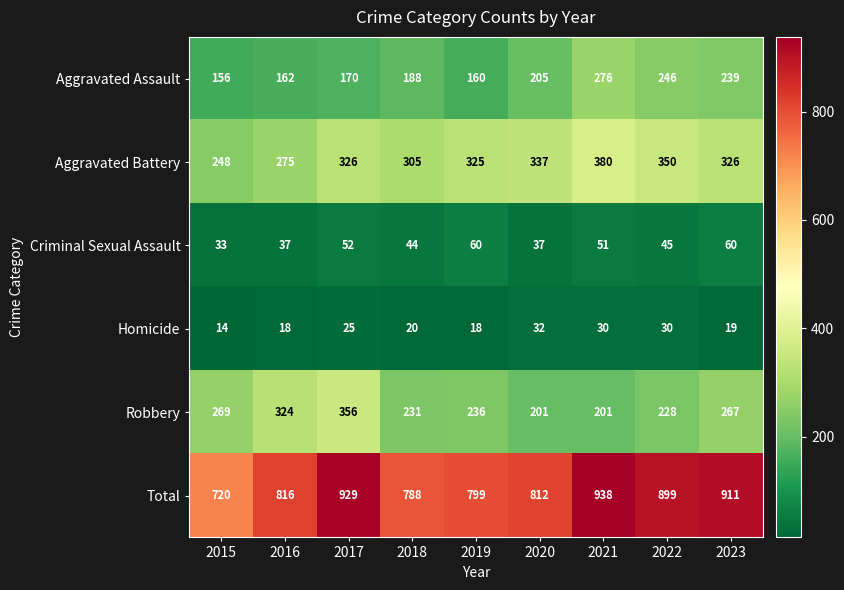

Is it true that Criminal Sexual Assault equals 44 at 2018?

True